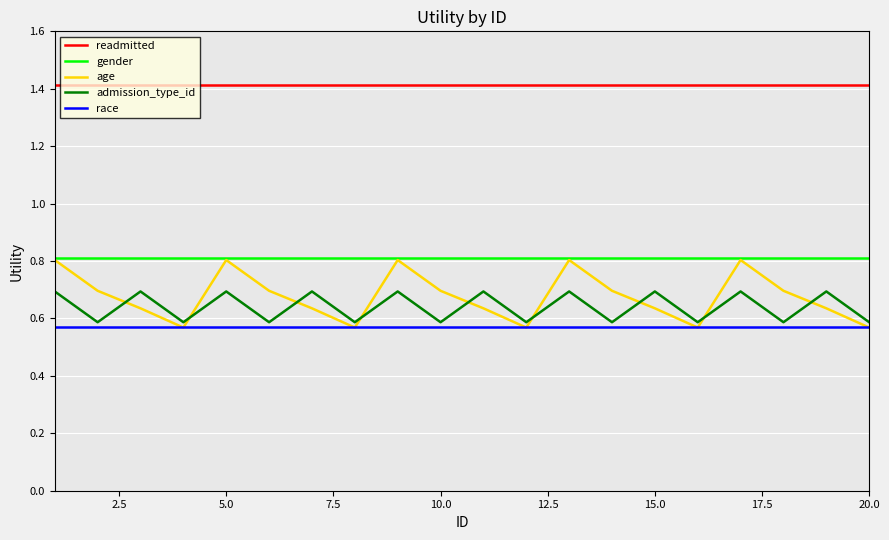

True or false: admission_type_id and race cross at least once.

False